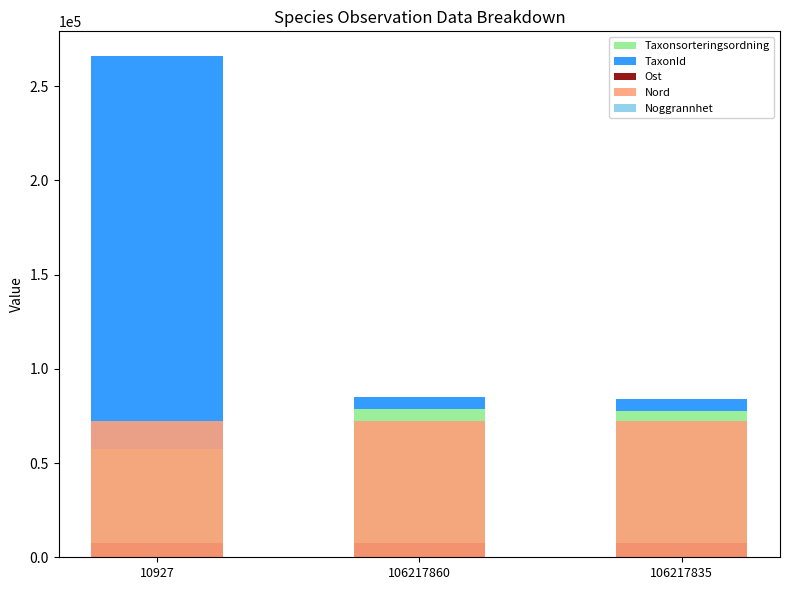

At which label is Ost closest to 7608?

106217835